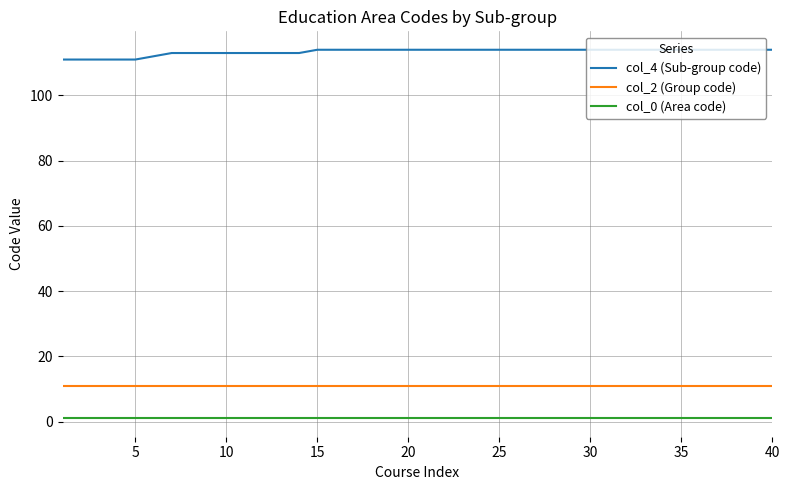

Reading left to right, extract all data points from this chart.

col_4 (Sub-group code): 111	111	111	111	111	112	113	113	113	113	113	113	113	113	114	114	114	114	114	114	114	114	114	114	114	114	114	114	114	114	114	114	114	114	114	114	114	114	114	114
col_2 (Group code): 11	11	11	11	11	11	11	11	11	11	11	11	11	11	11	11	11	11	11	11	11	11	11	11	11	11	11	11	11	11	11	11	11	11	11	11	11	11	11	11
col_0 (Area code): 1	1	1	1	1	1	1	1	1	1	1	1	1	1	1	1	1	1	1	1	1	1	1	1	1	1	1	1	1	1	1	1	1	1	1	1	1	1	1	1